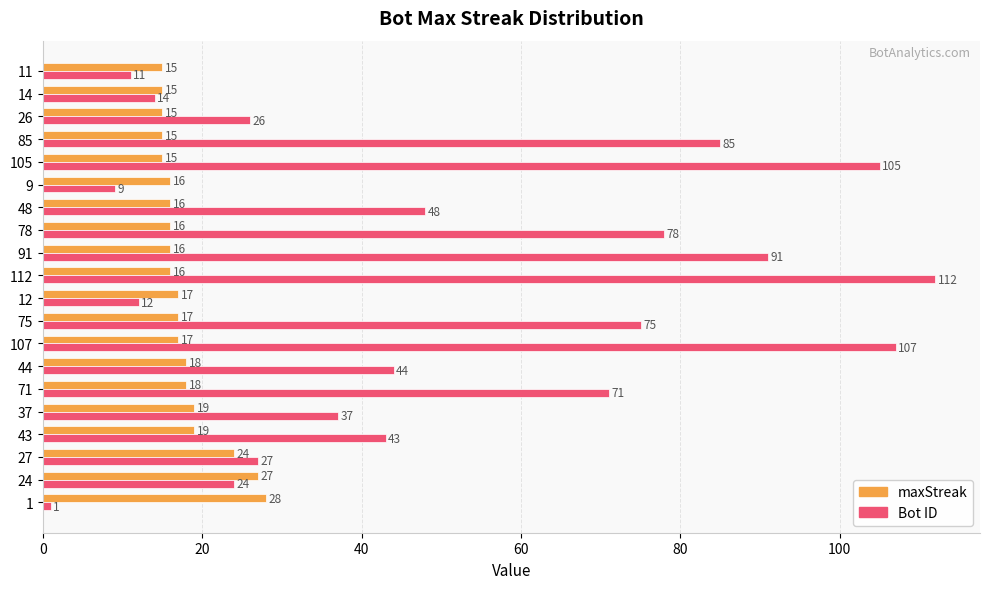

What is the sum of all Bot ID values?

1020